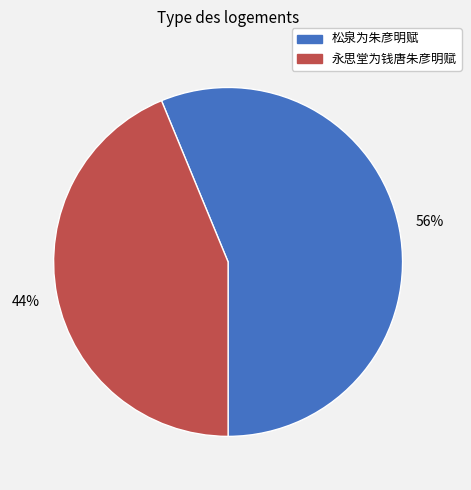

Is there any slice that represents more than half of the pie?

Yes